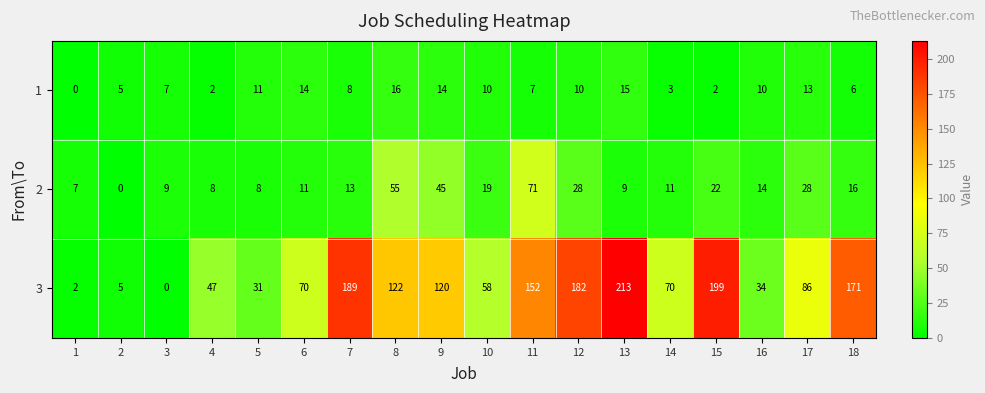

At which category does the chart reach its peak across all series?

13